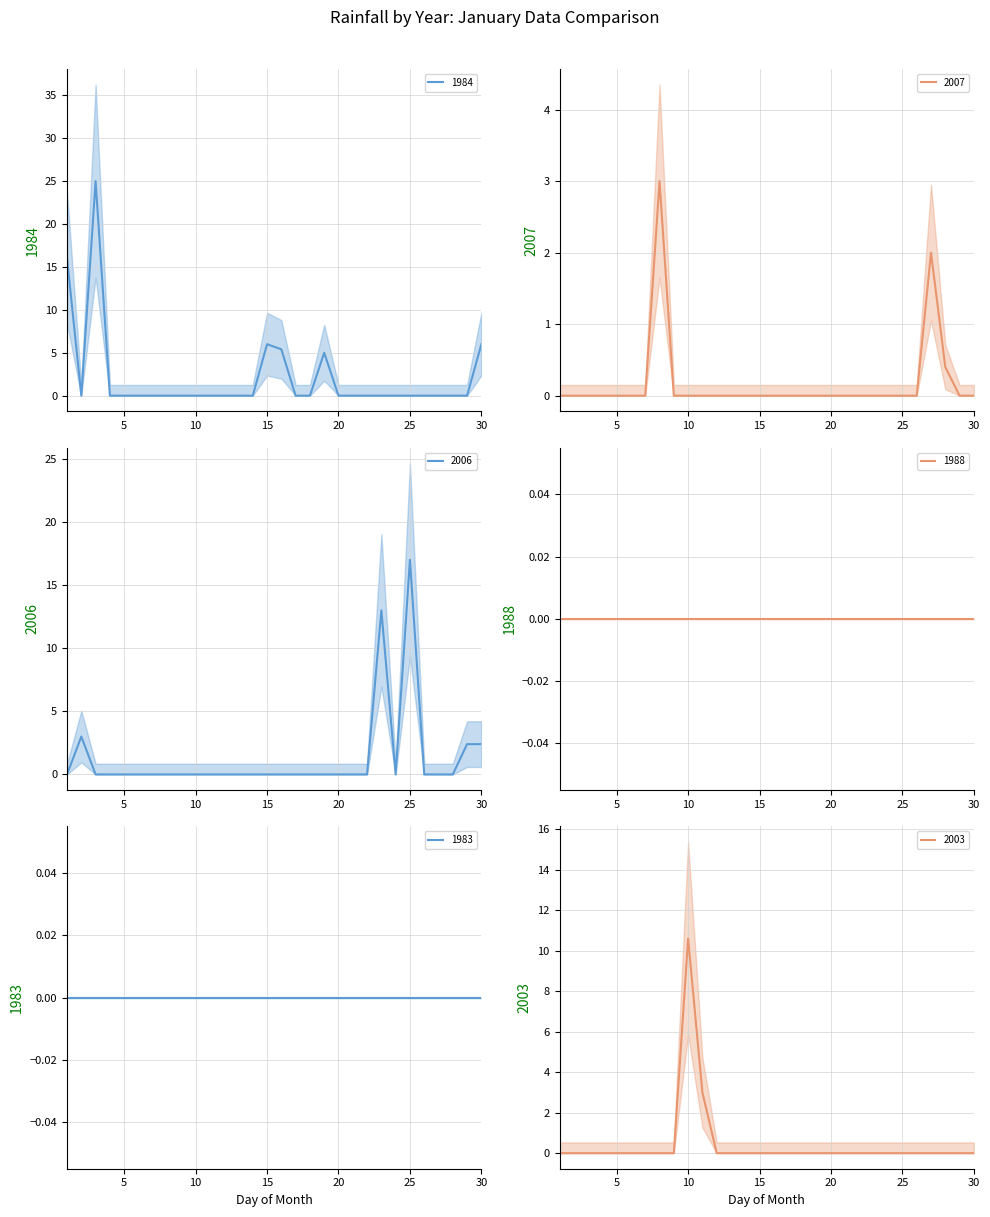

At how many categories does at least one series exceed 12?

4